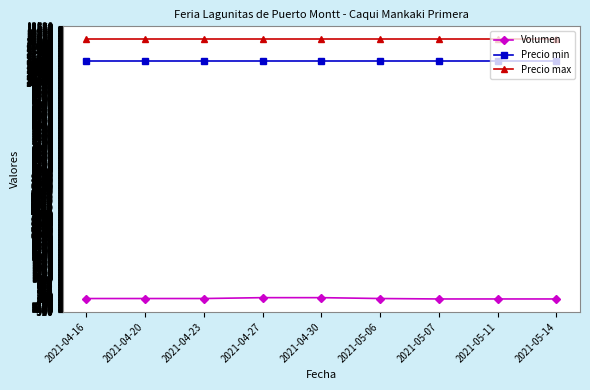

True or false: Precio max and Precio min cross at least once.

False